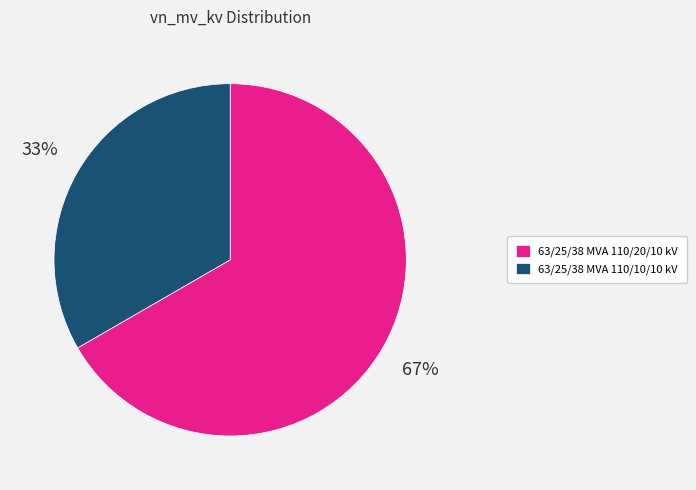

To the nearest percent, what is the average slice percentage?

50%